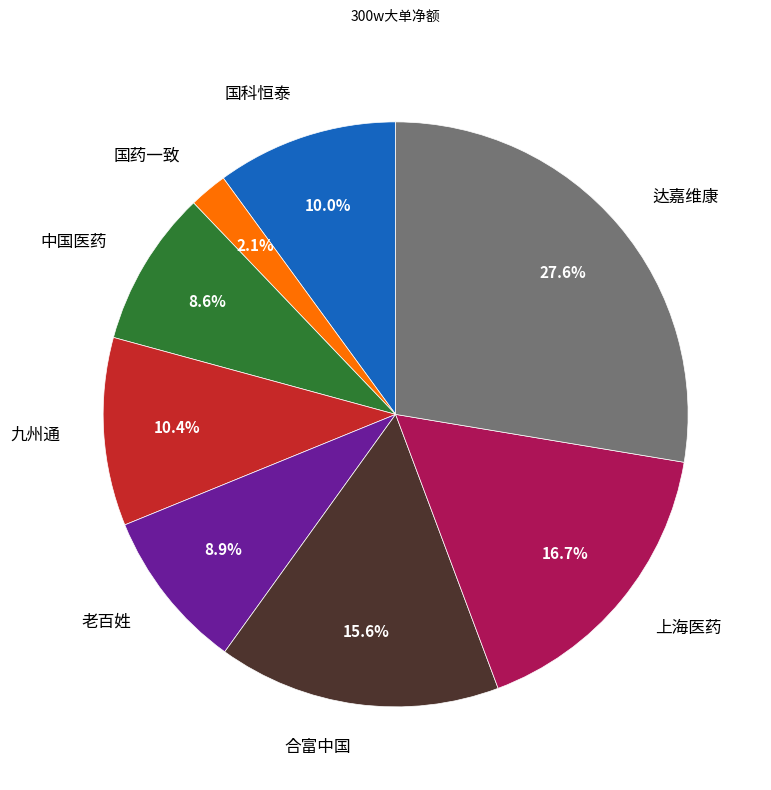

Is the sum of 上海医药 and 国科恒泰 greater than half?

No